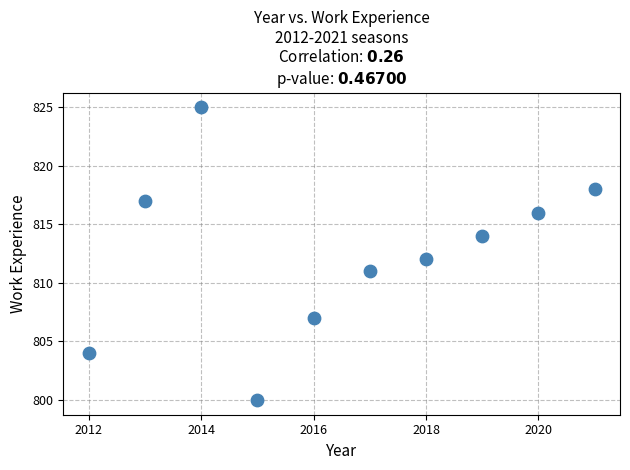

What is the average Y value?

812